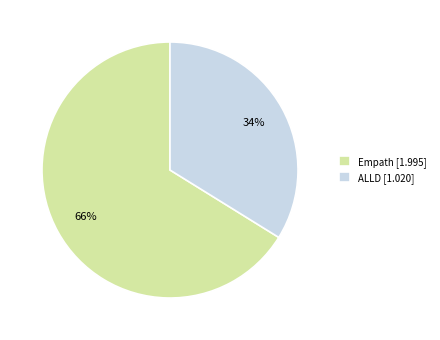

The ALLD slice represents 34% of the pie. True or false?

True